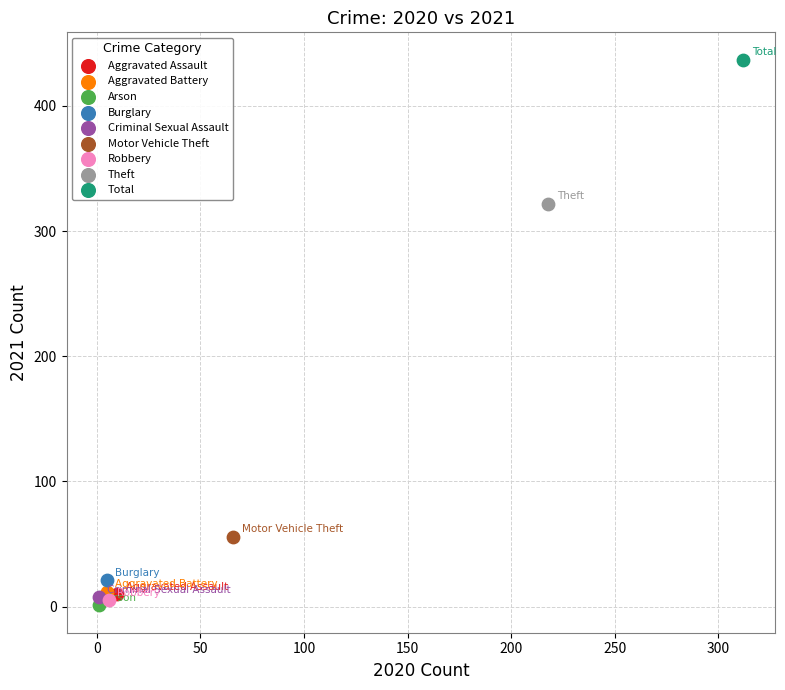

What are all the series names shown in the legend?

Aggravated Assault, Aggravated Battery, Arson, Burglary, Criminal Sexual Assault, Motor Vehicle Theft, Robbery, Theft, Total